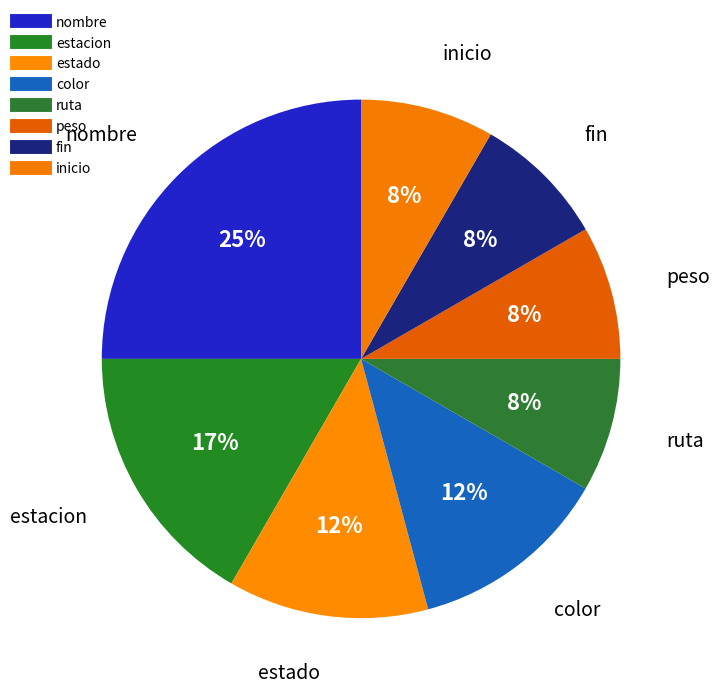

How many slices are in this pie chart?

8